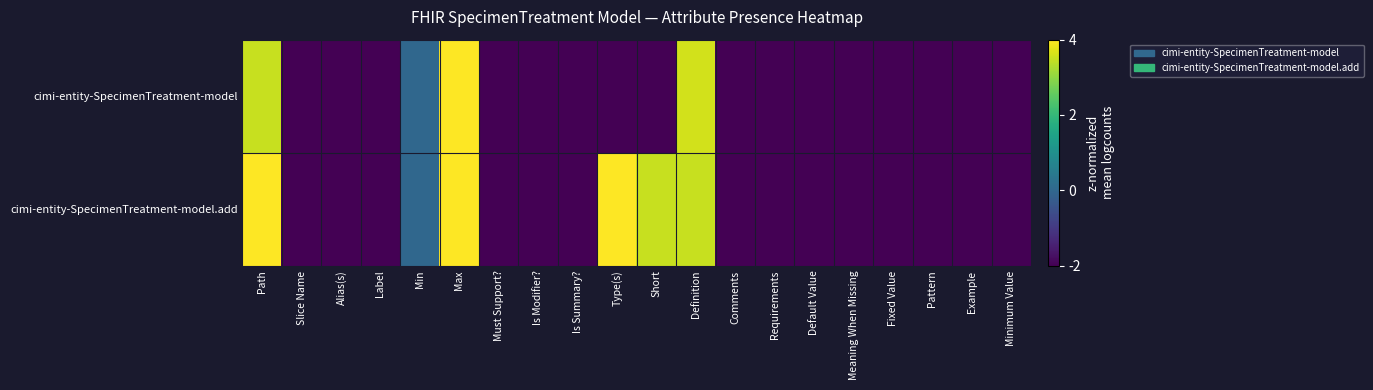

Reading right to left, transcribe all the data shown in this chart.

cimi-entity-SpecimenTreatment-model: Minimum Value=-2.0	Example=-2.0	Pattern=-2.0	Fixed Value=-2.0	Meaning When Missing=-2.0	Default Value=-2.0	Requirements=-2.0	Comments=-2.0	Definition=3.6	Short=-2.0	Type(s)=-2.0	Is Summary?=-2.0	Is Modifier?=-2.0	Must Support?=-2.0	Max=4.0	Min=0.0	Label=-2.0	Alias(s)=-2.0	Slice Name=-2.0	Path=3.5
cimi-entity-SpecimenTreatment-model.add: Minimum Value=-2.0	Example=-2.0	Pattern=-2.0	Fixed Value=-2.0	Meaning When Missing=-2.0	Default Value=-2.0	Requirements=-2.0	Comments=-2.0	Definition=3.5	Short=3.5	Type(s)=4.1	Is Summary?=-2.0	Is Modifier?=-2.0	Must Support?=-2.0	Max=4.0	Min=0.0	Label=-2.0	Alias(s)=-2.0	Slice Name=-2.0	Path=4.0